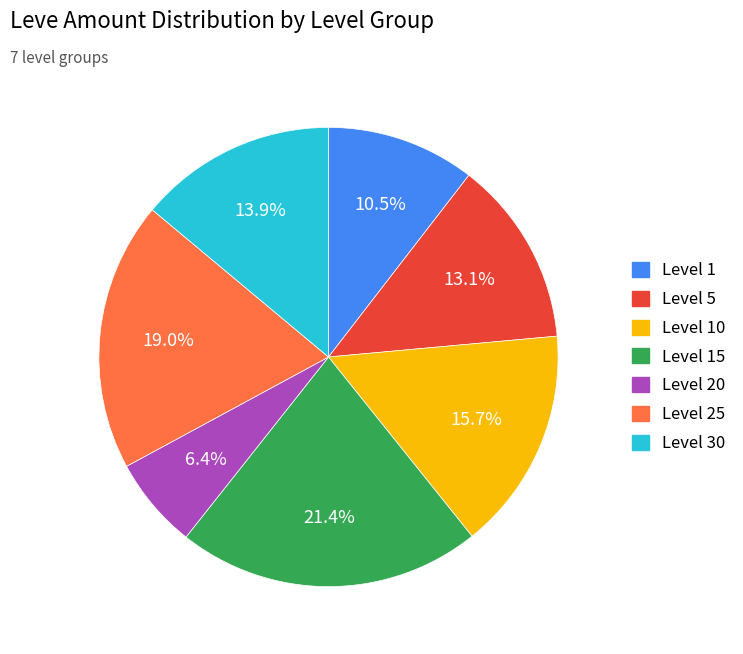

Does any single category account for the majority?

No